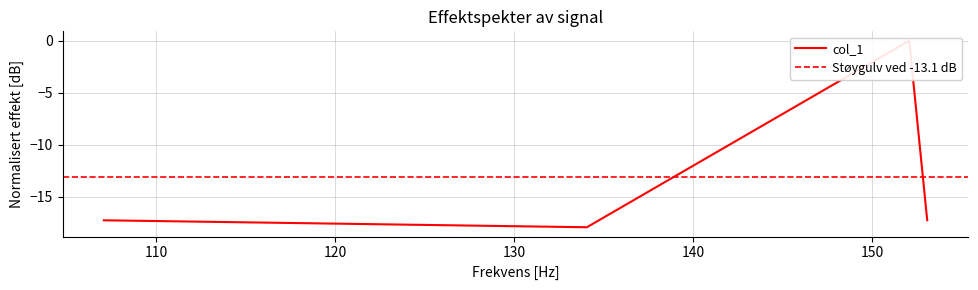

Where is the data nearest to the value -8?

152.07058715820312